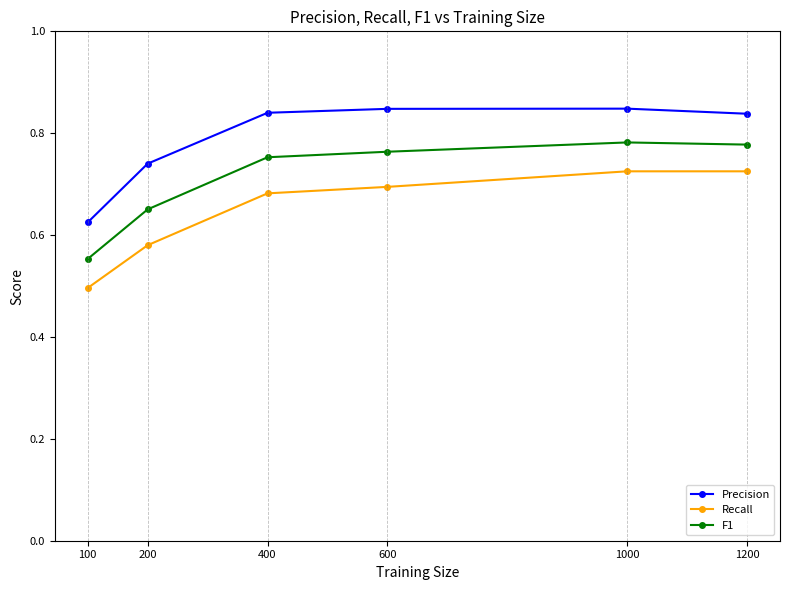

How many lines are shown in the chart?

3